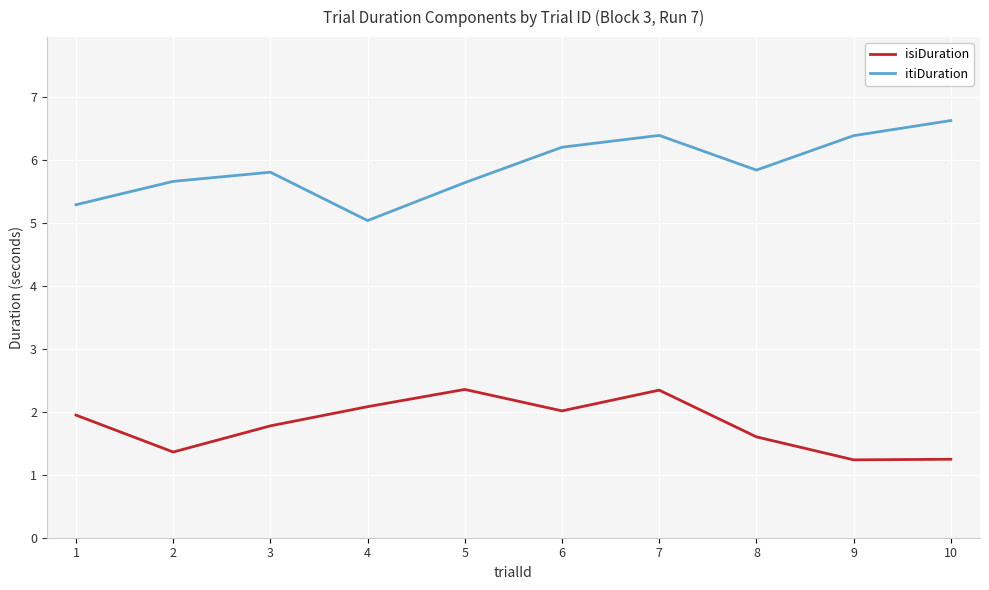

True or false: isiDuration and itiDuration cross at least once.

False